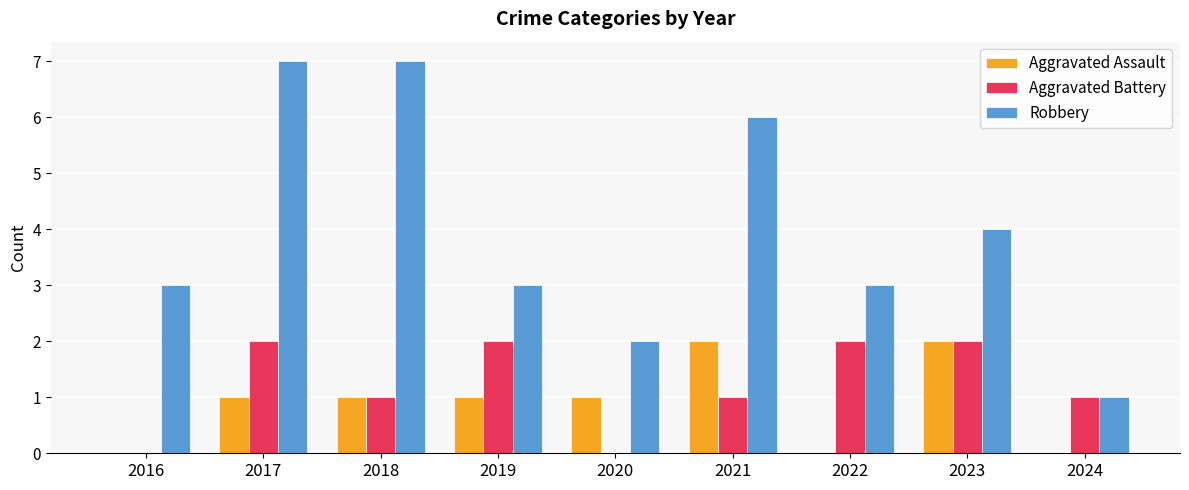

What is the greatest value displayed?

7